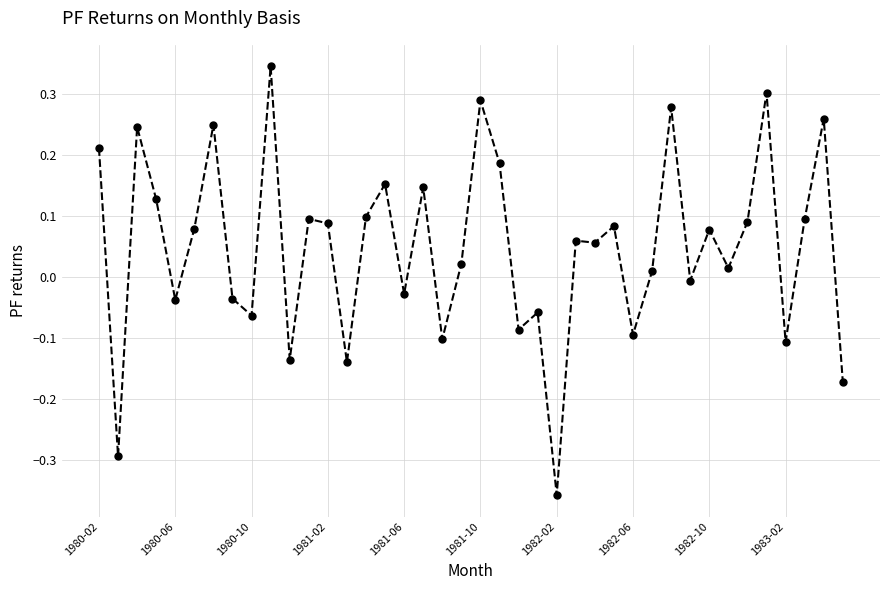

What is the sum of all values?

1.9